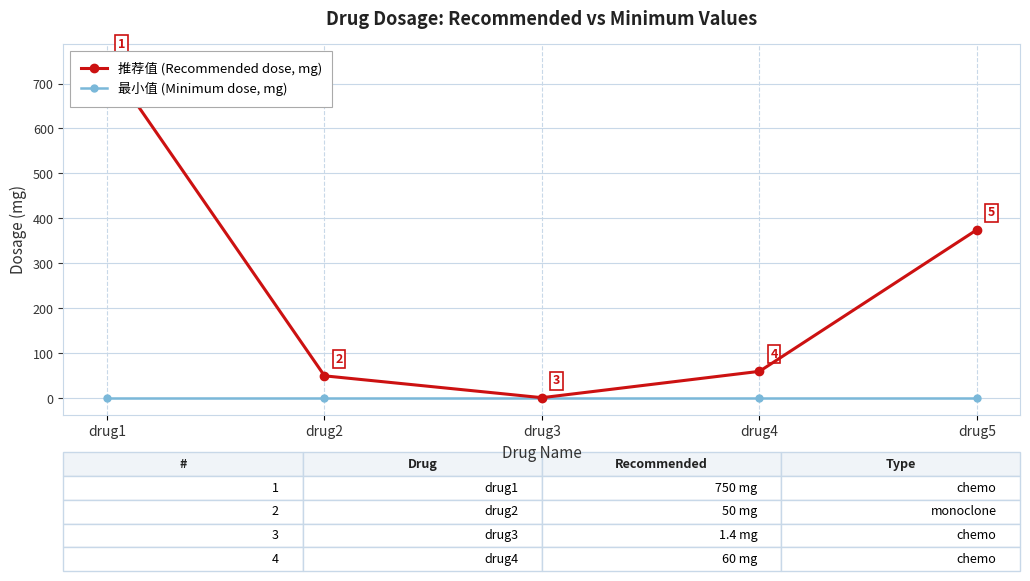

True or false: 推荐值 (Recommended dose, mg) and 最小值 (Minimum dose, mg) intersect in this chart.

False